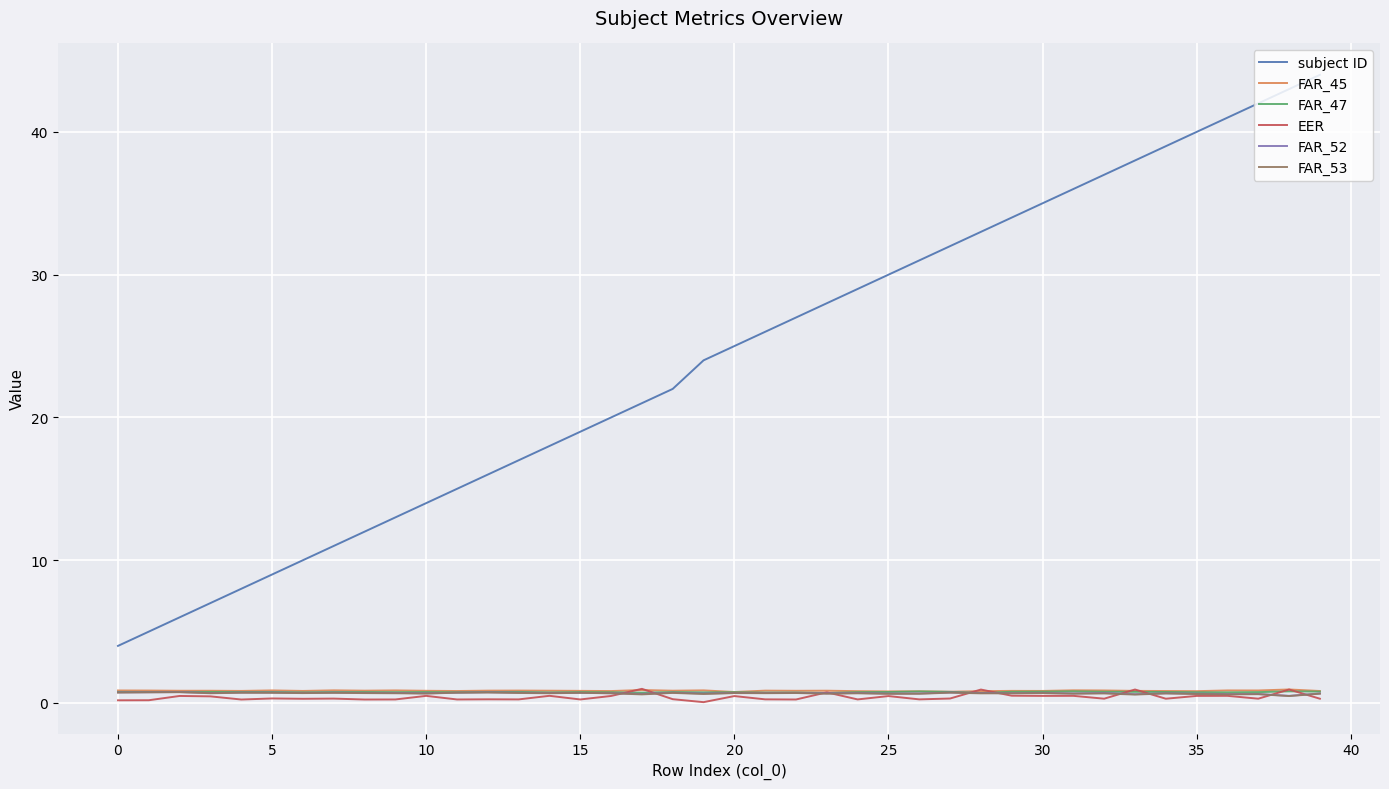

Which series has the largest total across all categories?

subject ID